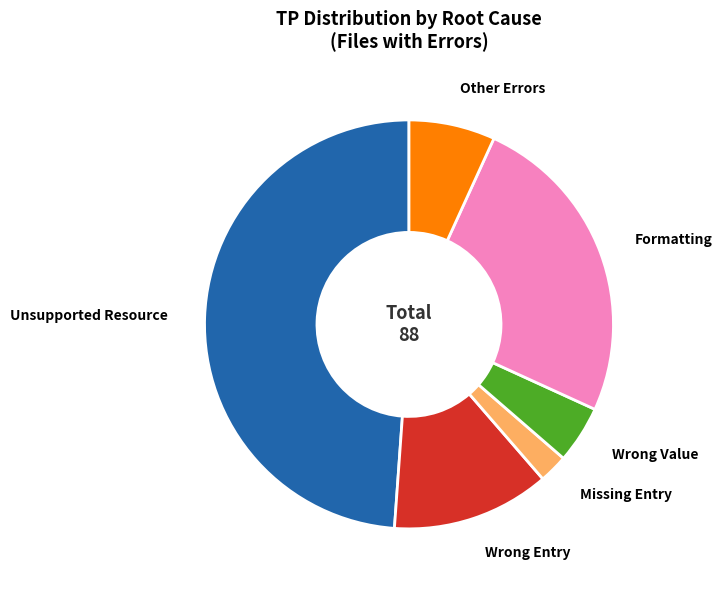

Which category has the smallest portion of the pie?

Missing Entry